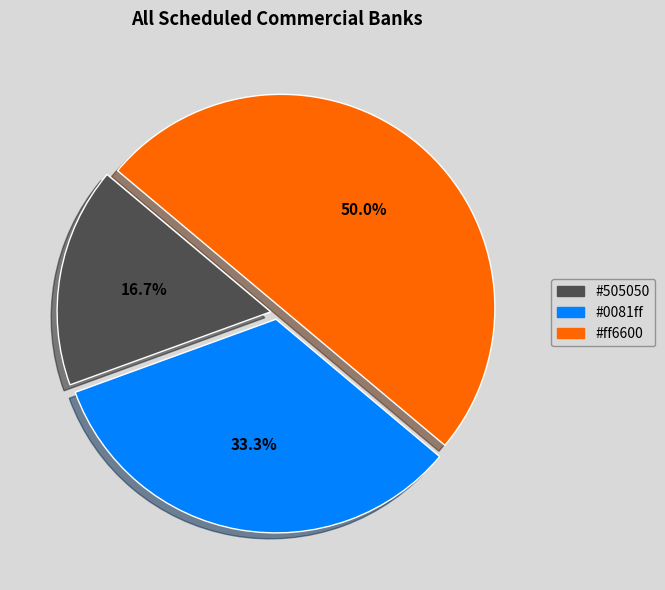

Count the number of slices in the pie.

3